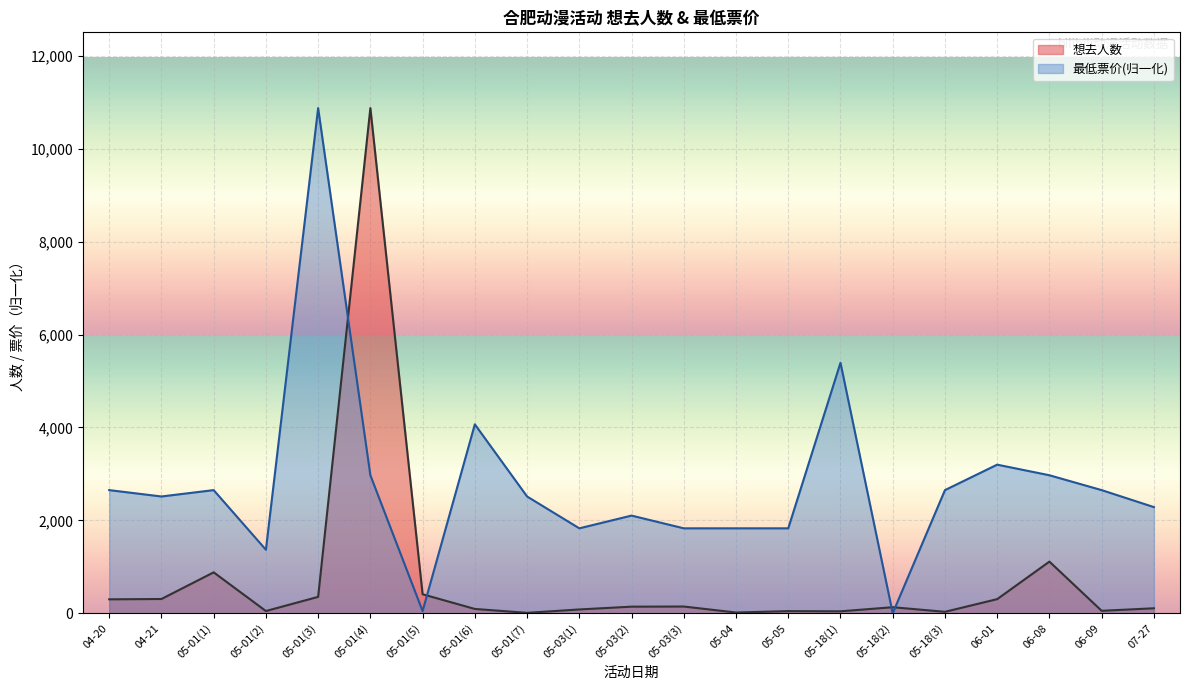

At which label is 最低票价 closest to 5438?

05-18(1)